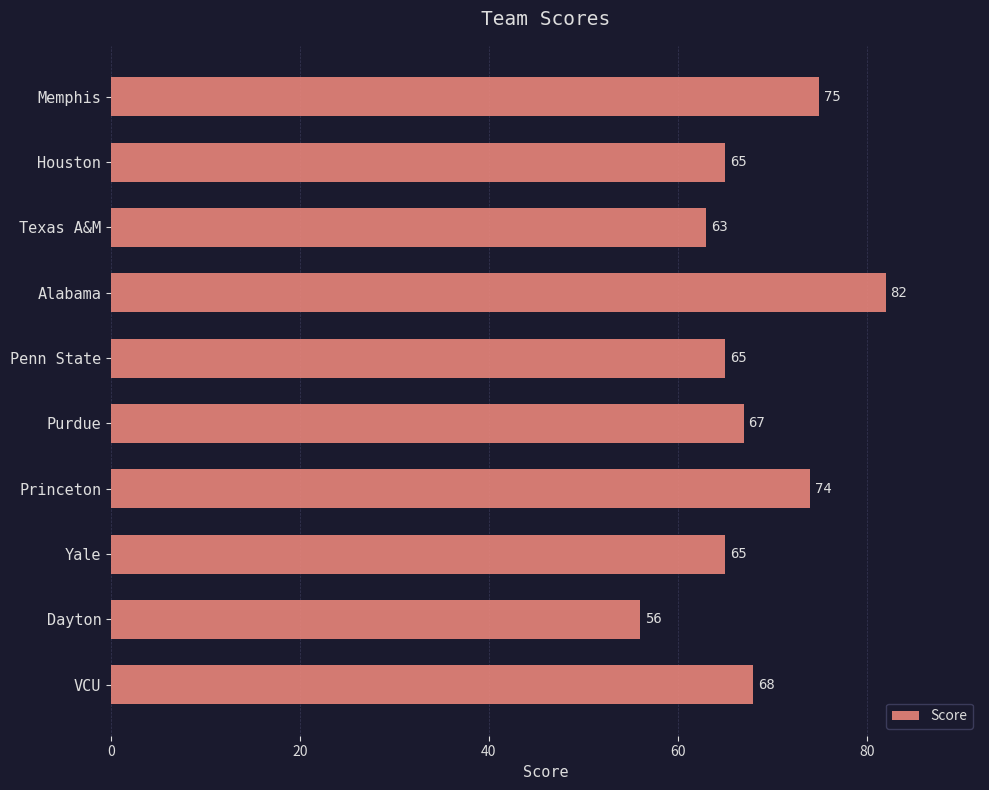

Approximately how many times larger is the value at Memphis compared to Alabama?

0.9